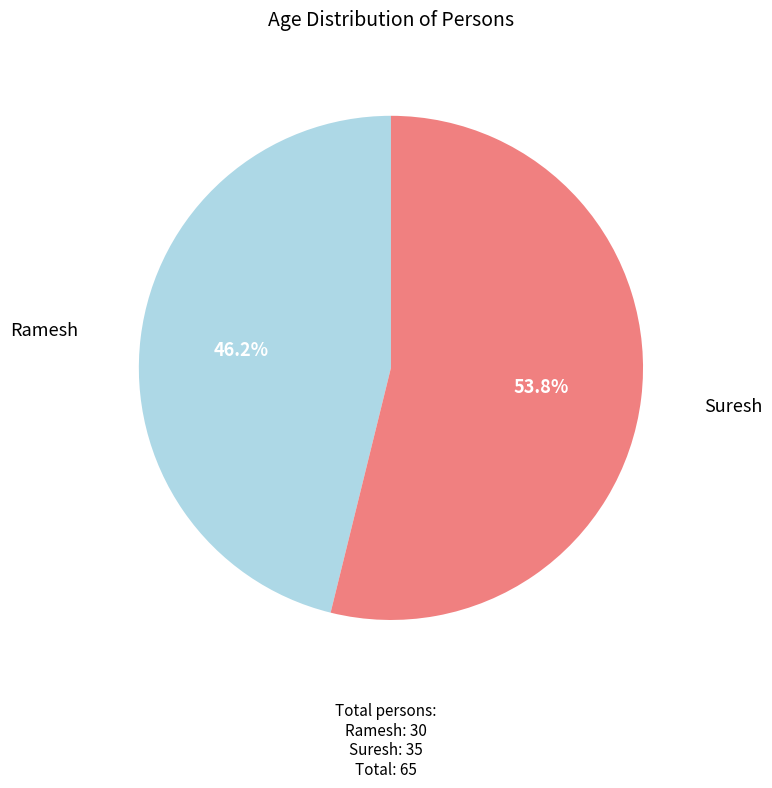

Does any single category account for the majority?

Yes